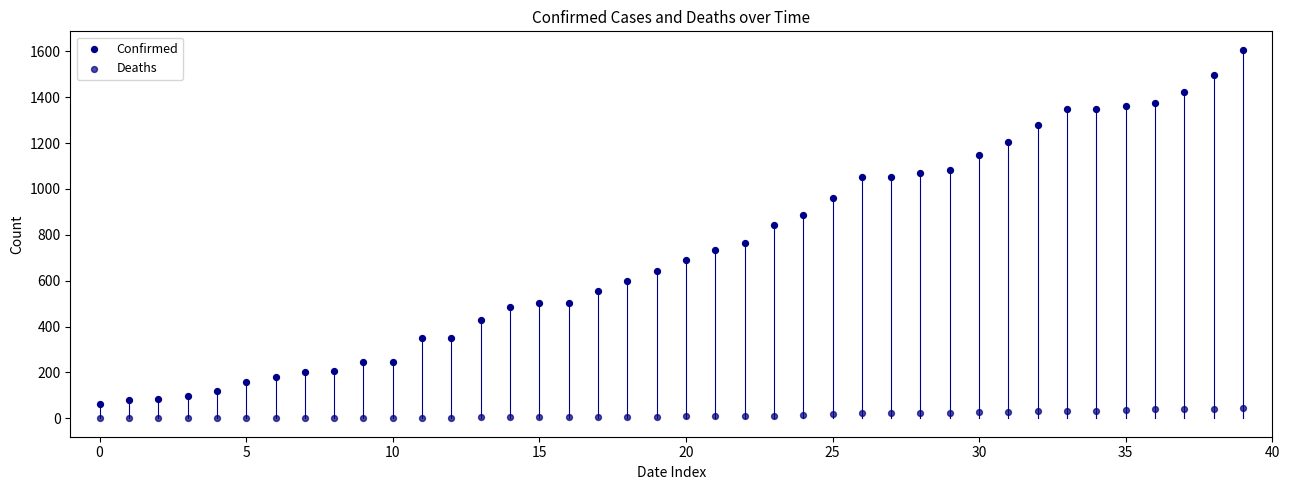

Which series contains the highest Y value?

Confirmed